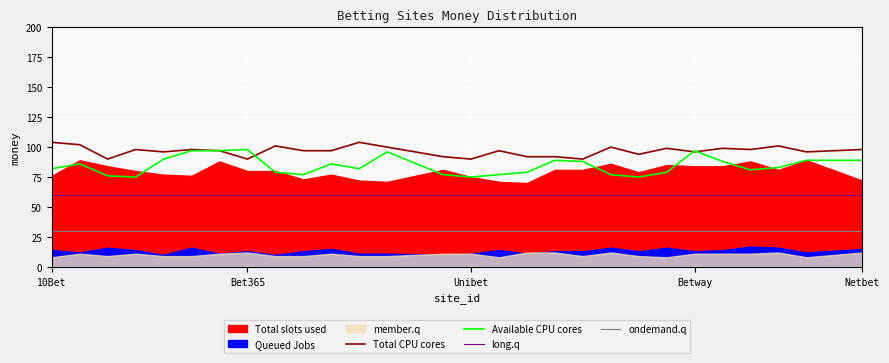

True or false: Available CPU cores and ondemand.q intersect in this chart.

False